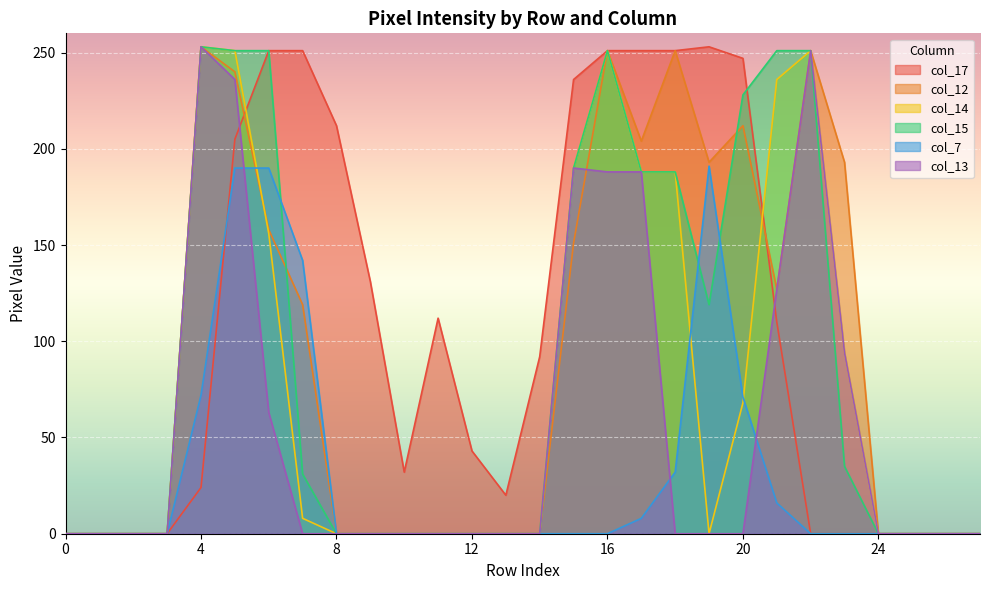

What is the maximum value for col_17?

253